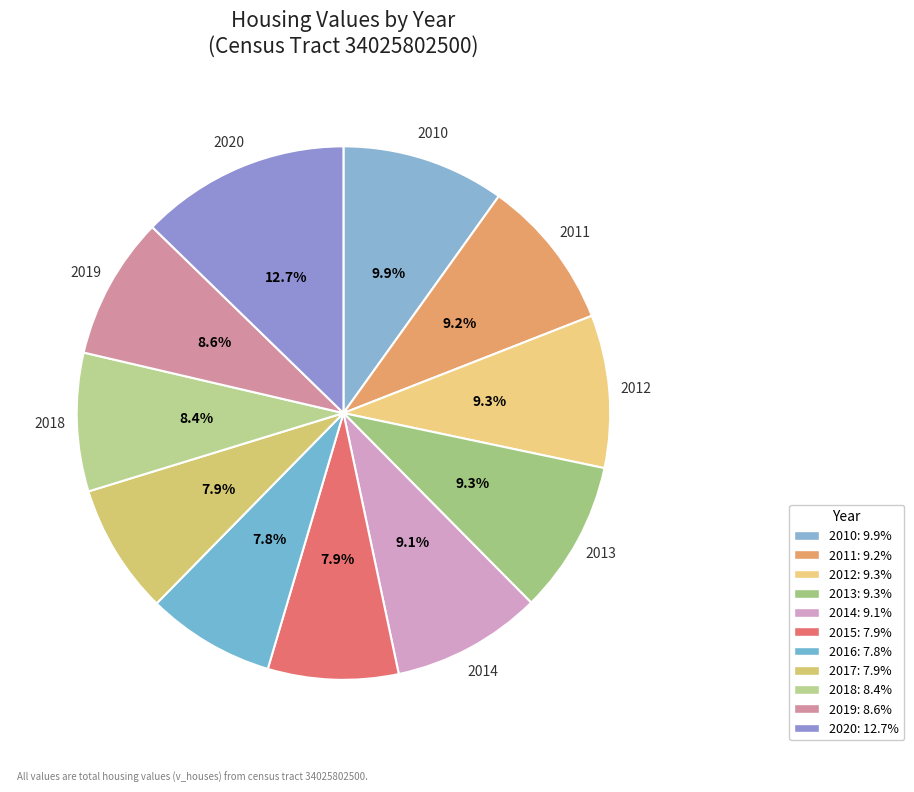

Is there a majority slice in this chart?

No